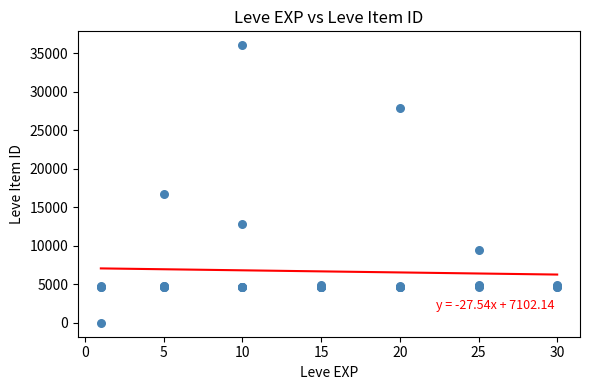

What Y value in the scatter plot is closest to 18031?

16734